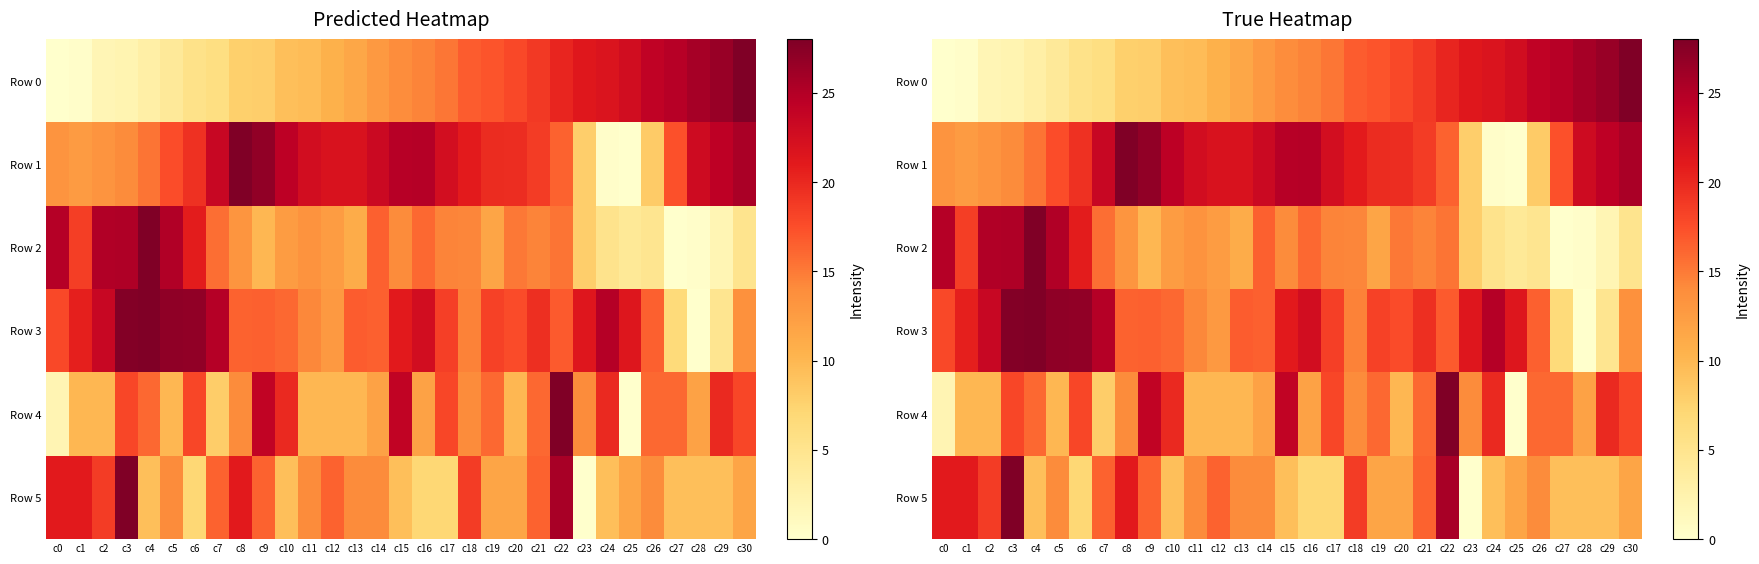

What is the highest value of the Row 2 series?

28.0